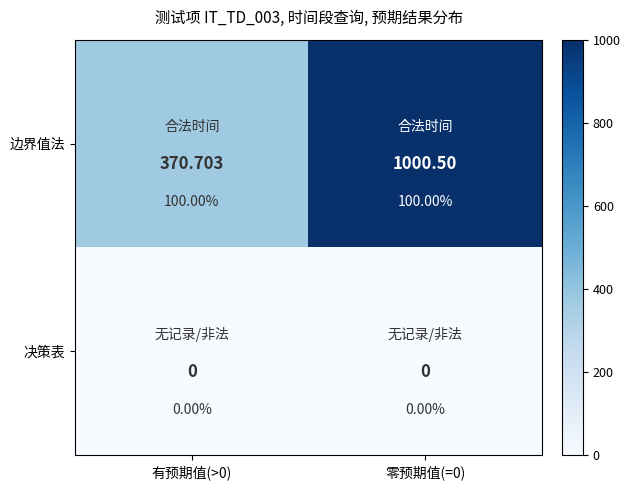

Between 有预期值(>0) and 零预期值(=0), which series saw the biggest shift?

边界值法